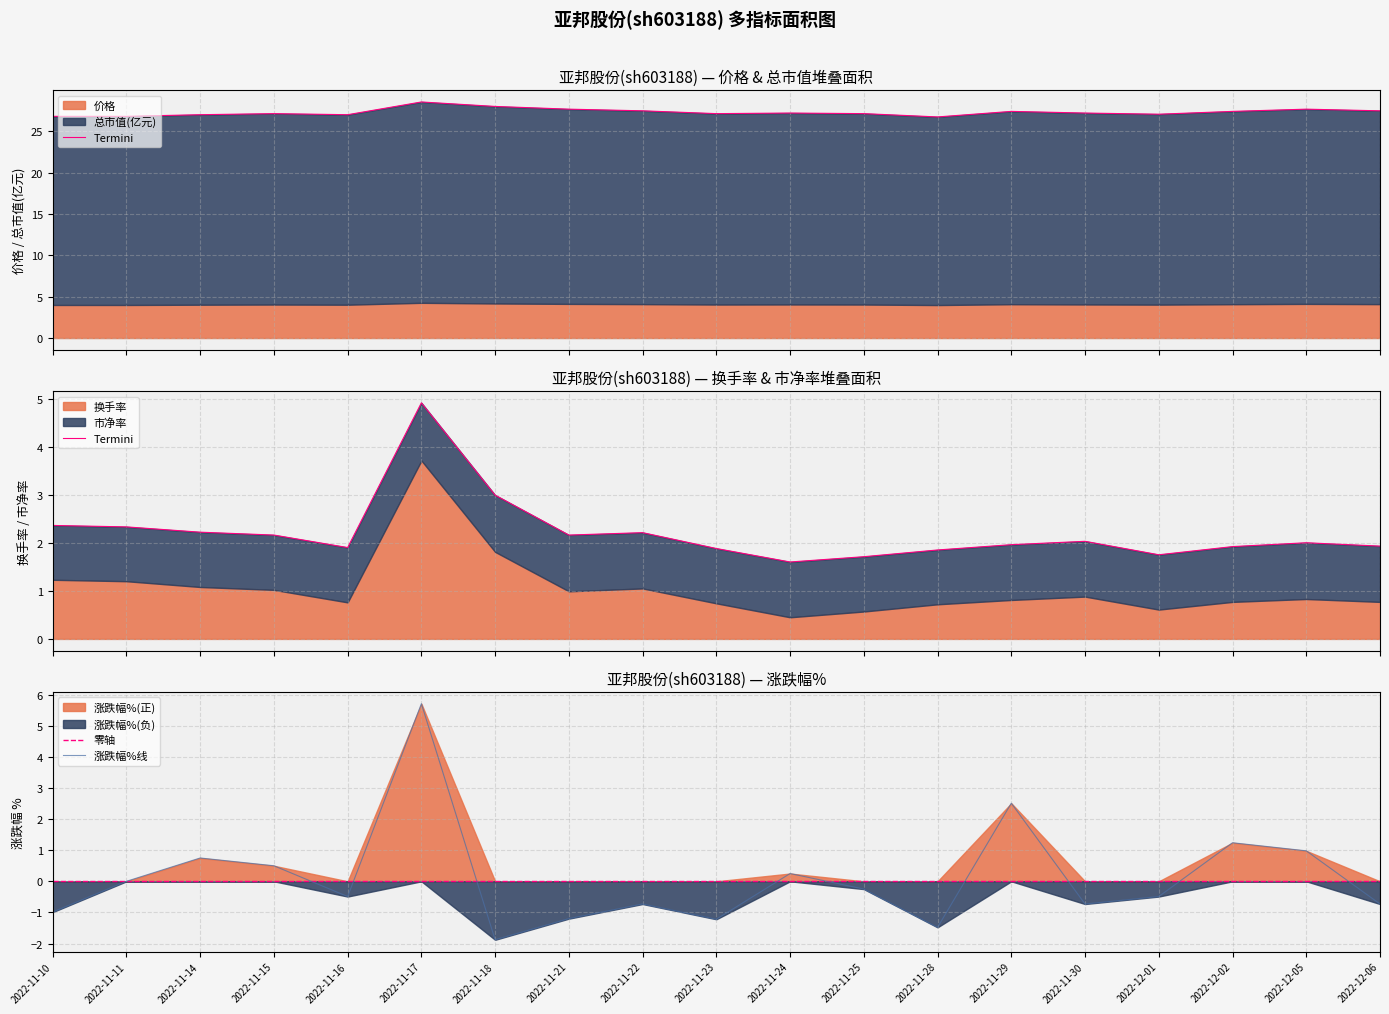

At which category is the sum across all series the highest?

2022-11-17